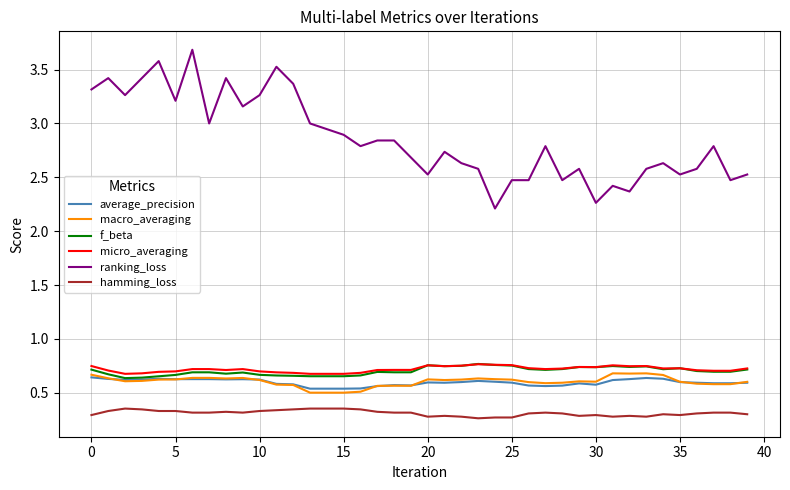

Which series has the widest spread of values?

ranking_loss